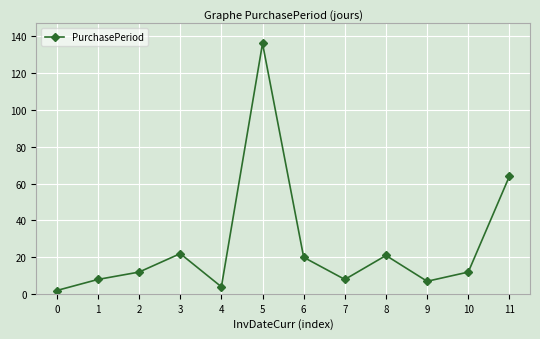

Reading right to left, what are all the values shown in this chart?

64	12	7	21	8	20	136	4	22	12	8	2